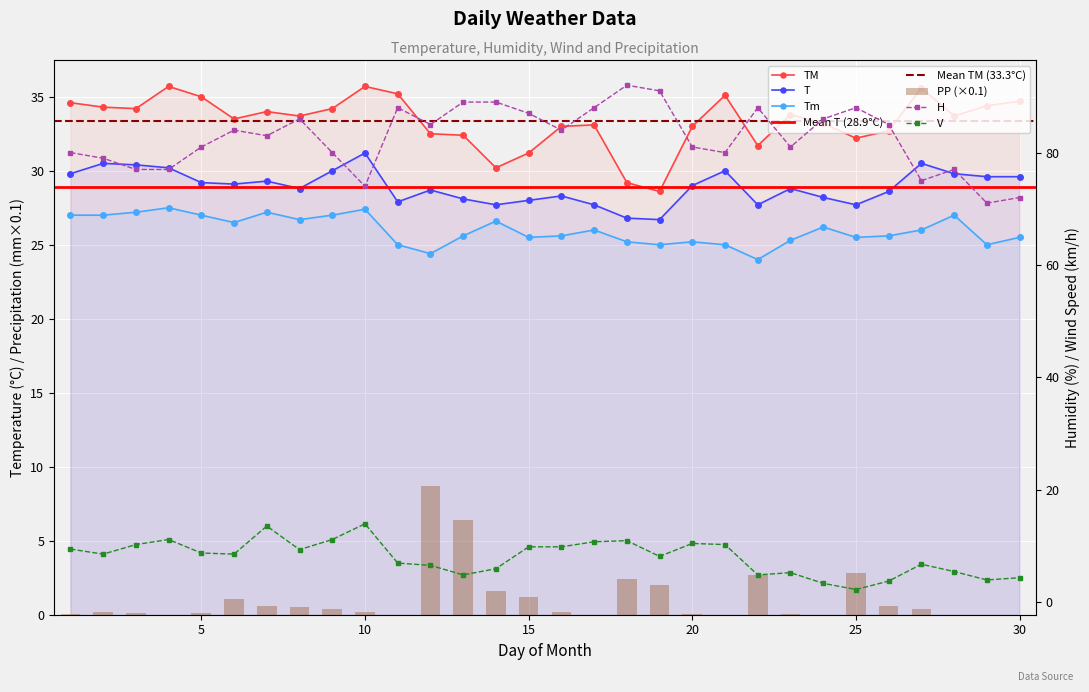

List the series in order of their peak value, highest first.

H, TM, T, Tm, V, PP